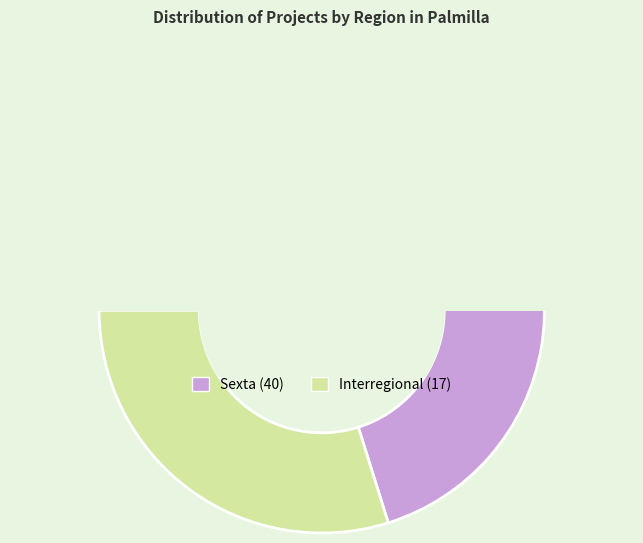

Do Interregional and Sexta together represent more than half of the pie?

Yes